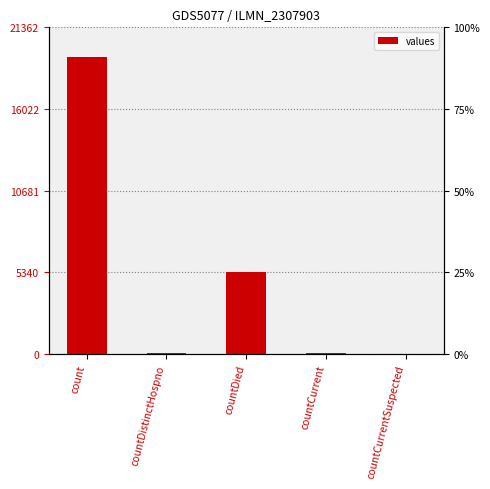

The chart shows a value of 38 at countDistinctHospno. True or false?

True